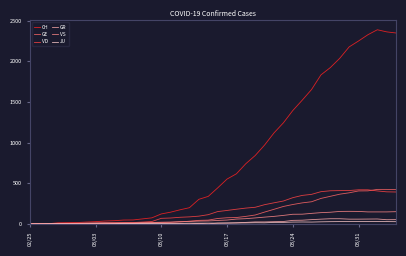

Which series has the largest total across all categories?

CH